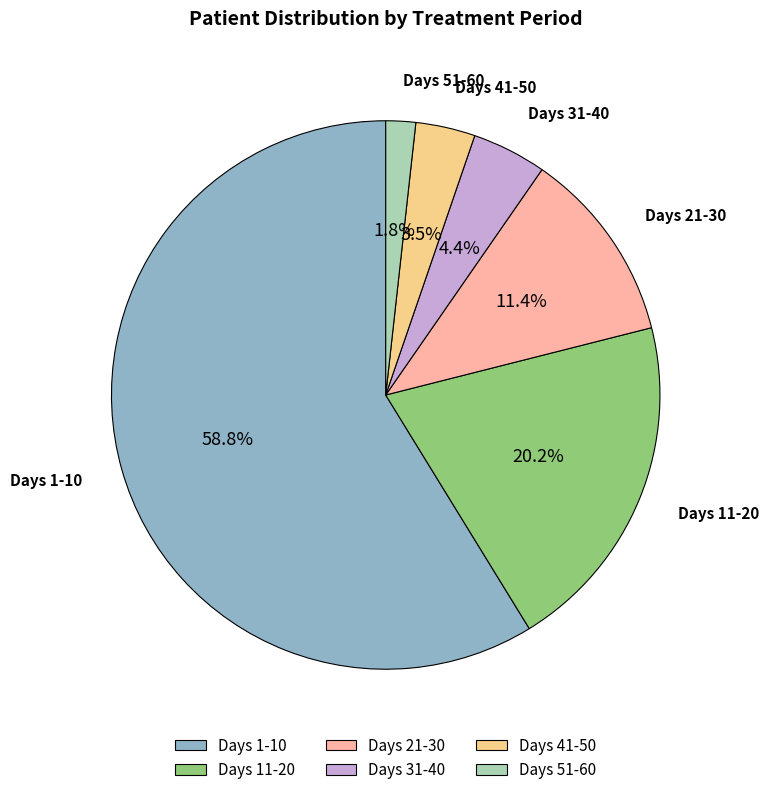

Which category has the smallest portion of the pie?

Days 51-60